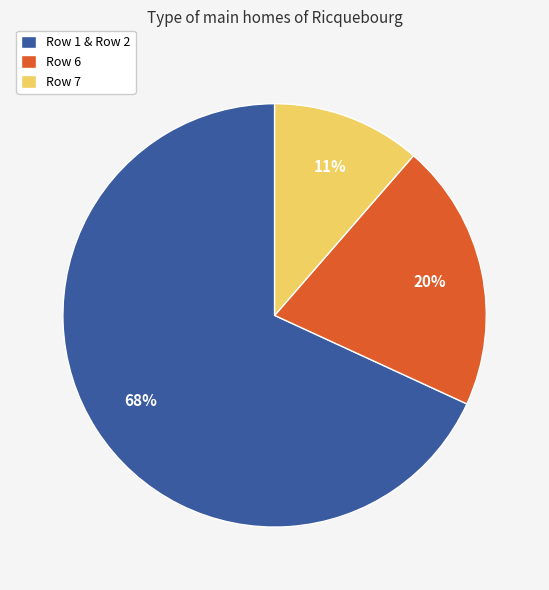

True or false: Row 1 & Row 2 accounts for 68% of the total.

True